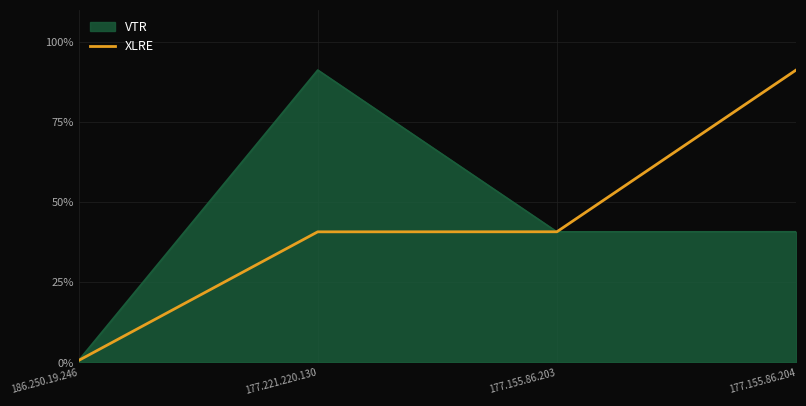

What are all the series names shown in the legend?

VTR, XLRE